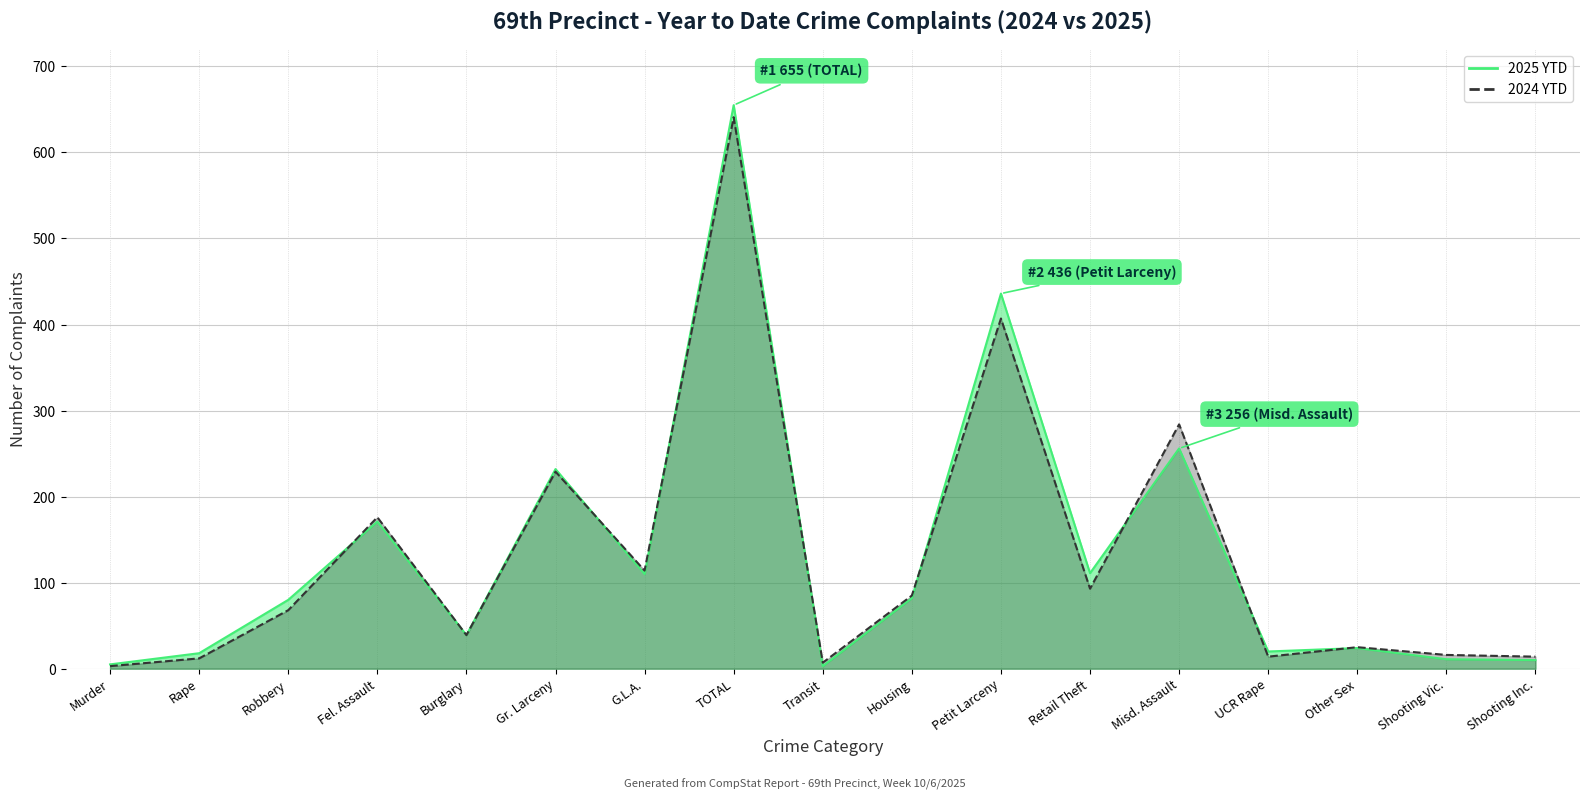

How many interior local peaks does the 2024 YTD series have?

6